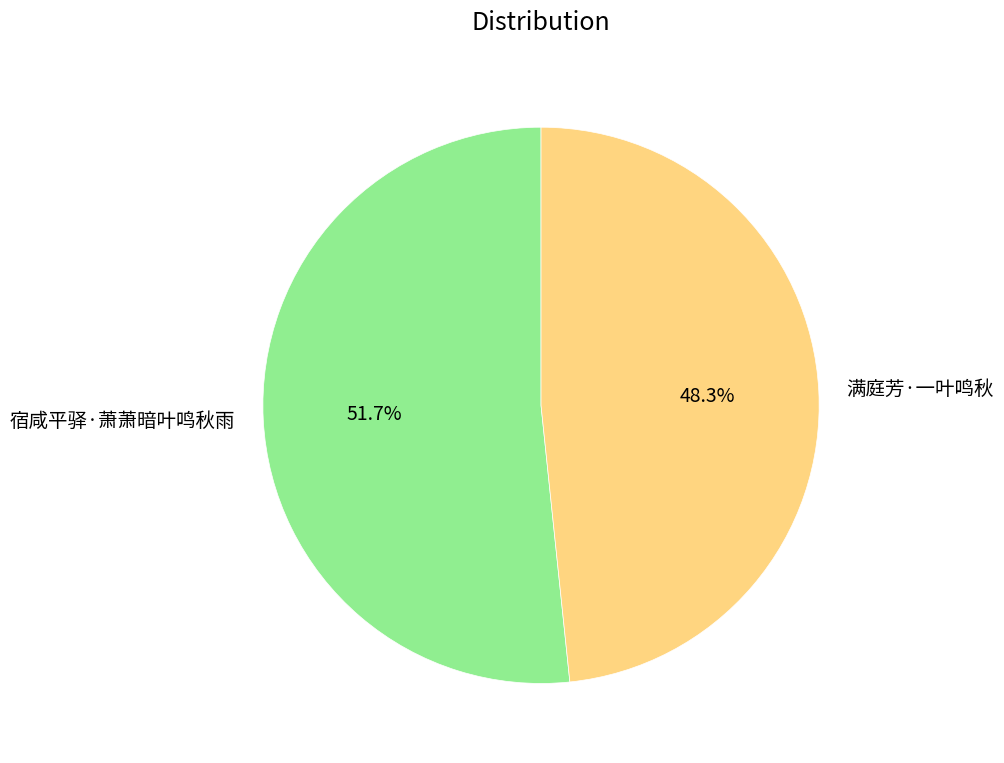

How many segments does this pie chart have?

2